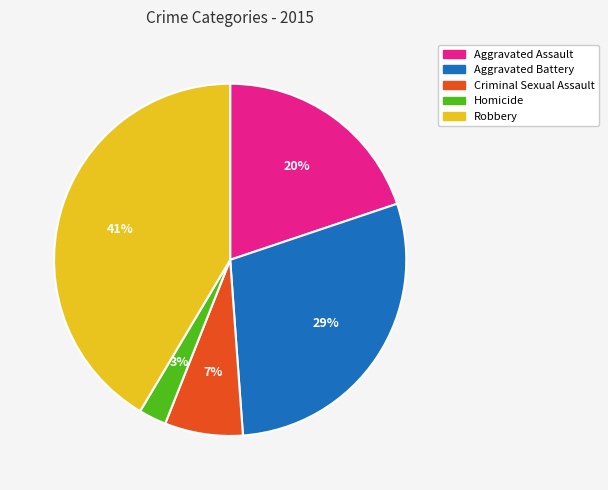

Between Criminal Sexual Assault and Robbery, which is larger?

Robbery